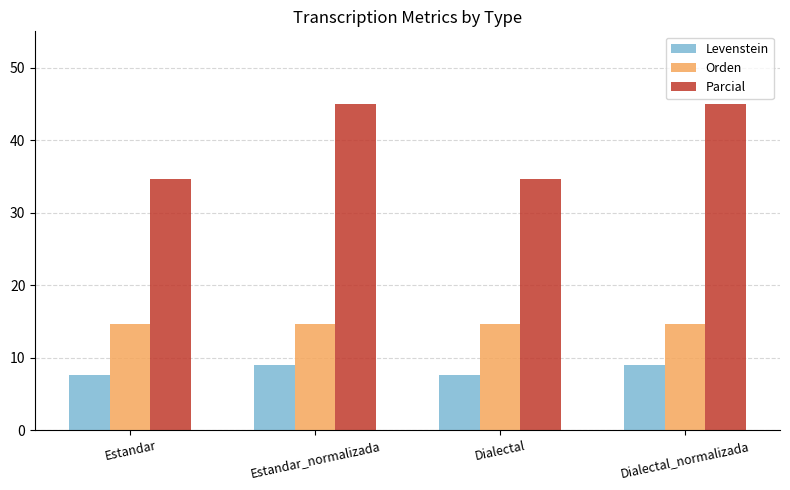

True or false: Orden has a value of 4.5 at Dialectal_normalizada.

False